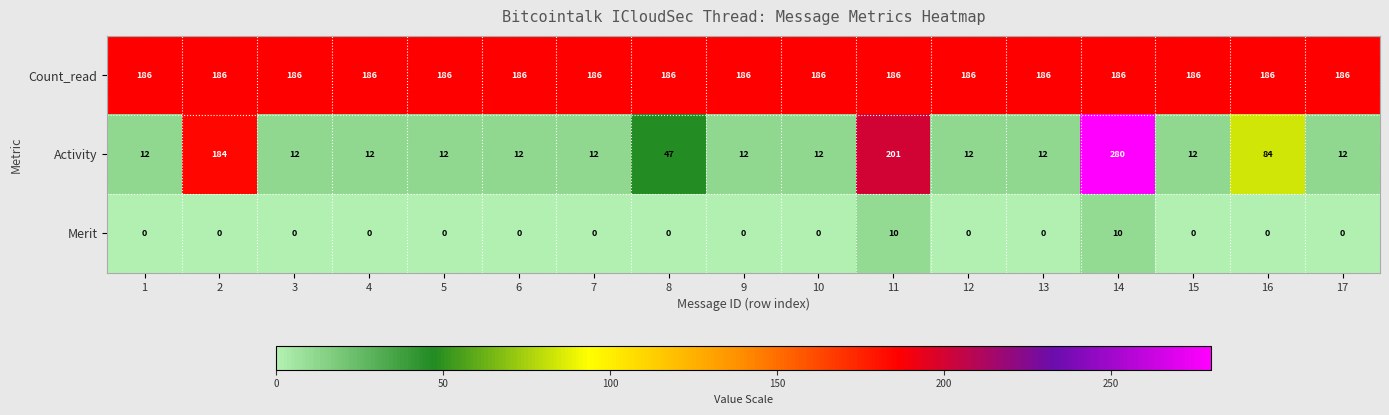

How many values in the Merit series exceed 0?

2